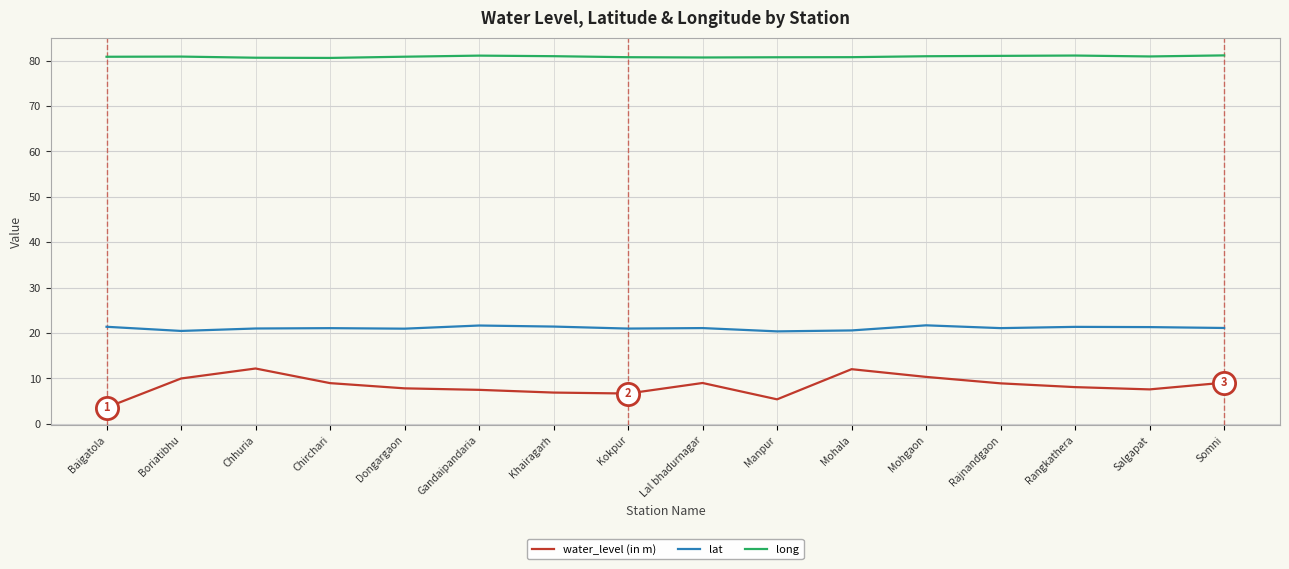

What is the difference between the maximum and second lowest values in the water_level (in m) series?

6.8